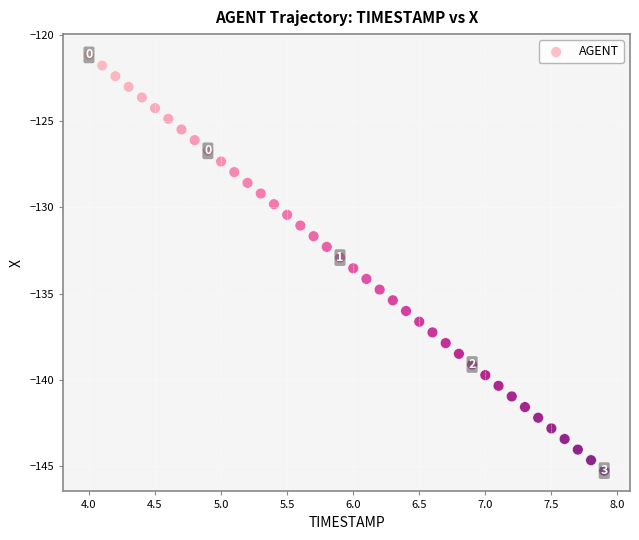

What is the range of X values (max minus min)?

3.9